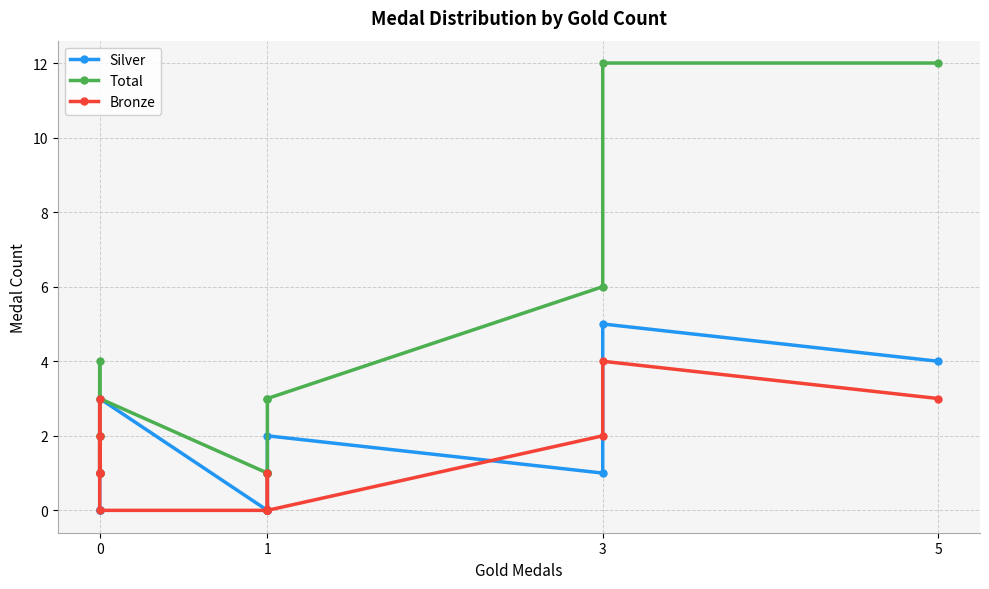

How many lines are shown in the chart?

3